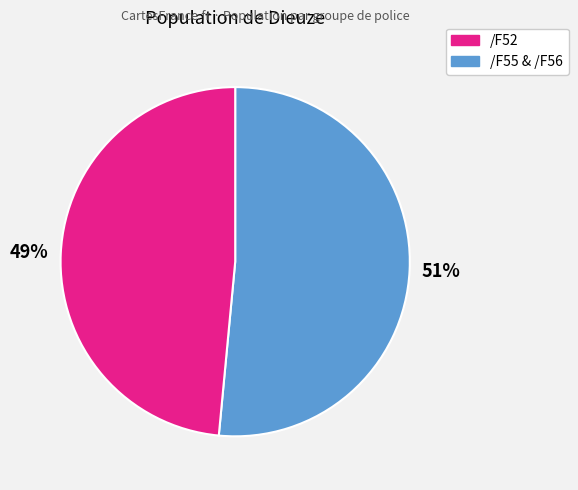

Does any single category account for the majority?

Yes